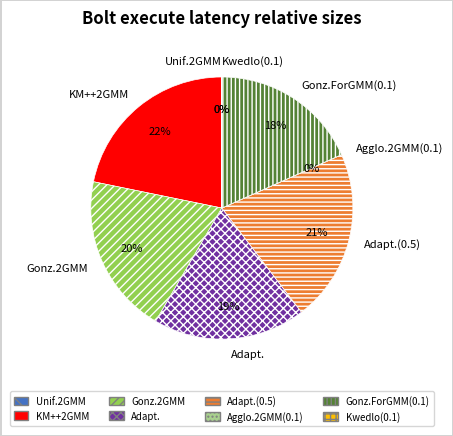

Does Adapt. account for over 50% of the chart?

No